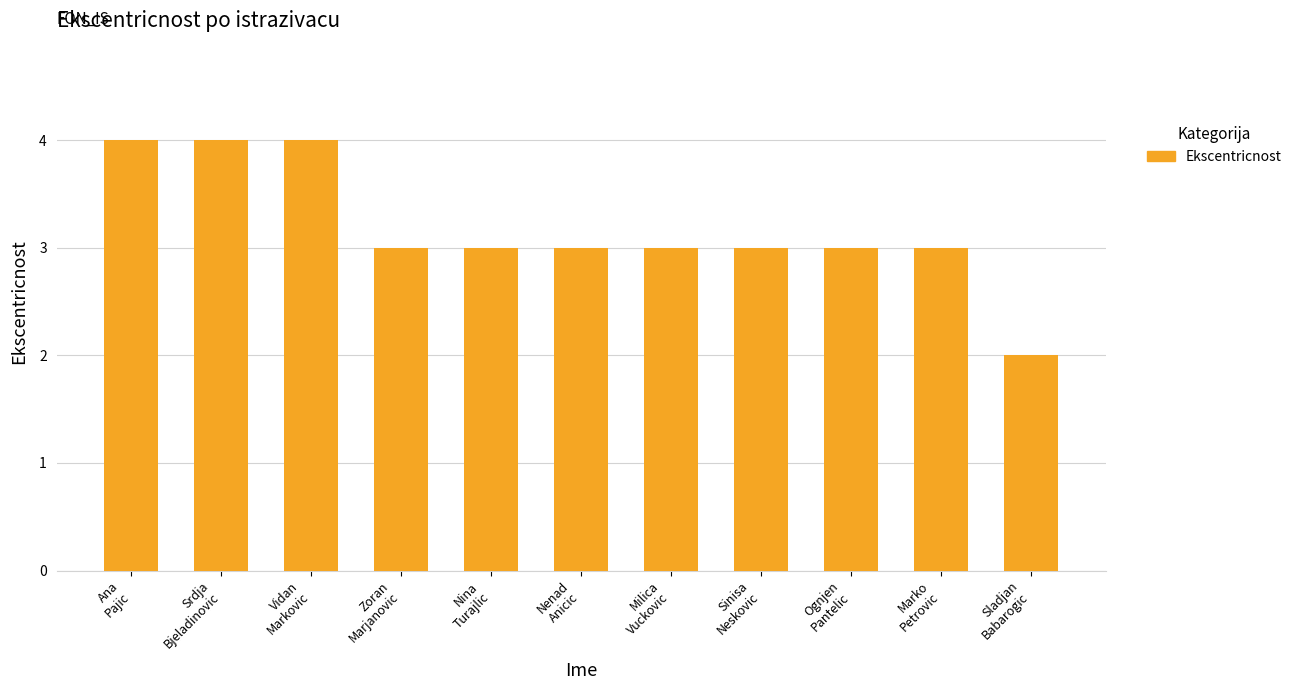

What is the label of the 1st bar from the right?

Sladjan
Babarogic